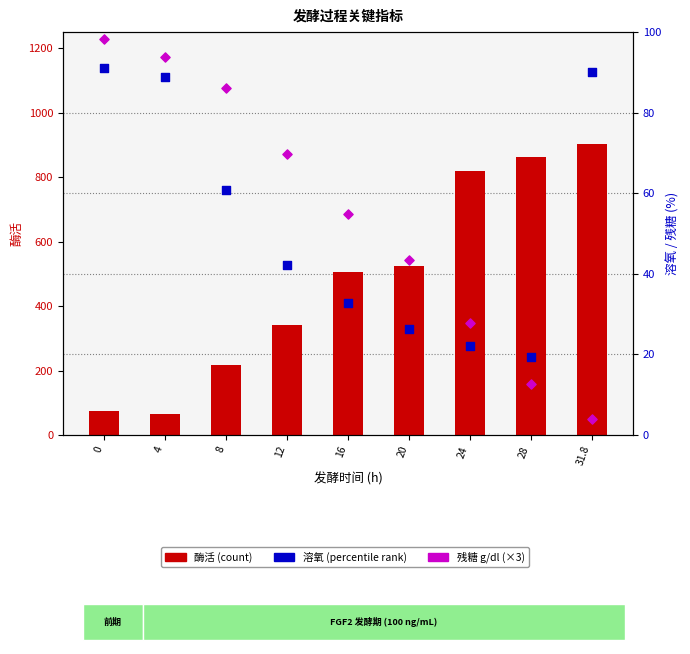

Which series contains the lowest Y value?

残糖×3 g/dl